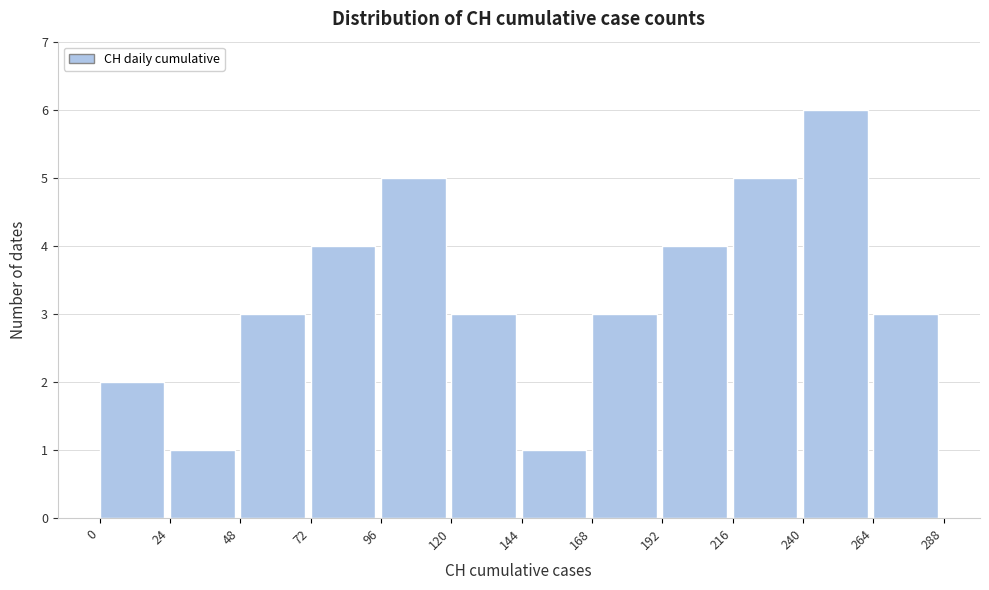

Reading left to right, transcribe this chart: for each bar, give the range it covers on the x-axis and its height. The values are not printed on the chart, so give them approximately, as read against the axis.

0 to 24: 2
24 to 48: 1
48 to 72: 3
72 to 96: 4
96 to 120: 5
120 to 144: 3
144 to 168: 1
168 to 192: 3
192 to 216: 4
216 to 240: 5
240 to 264: 6
264 to 288: 3